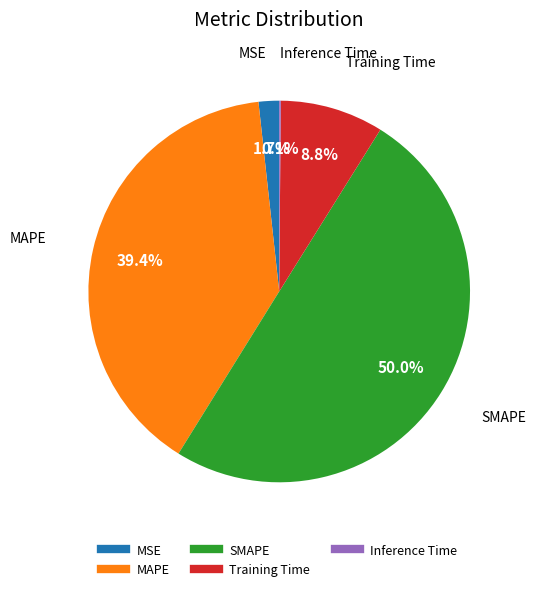

Does MSE represent more than half of the total?

No